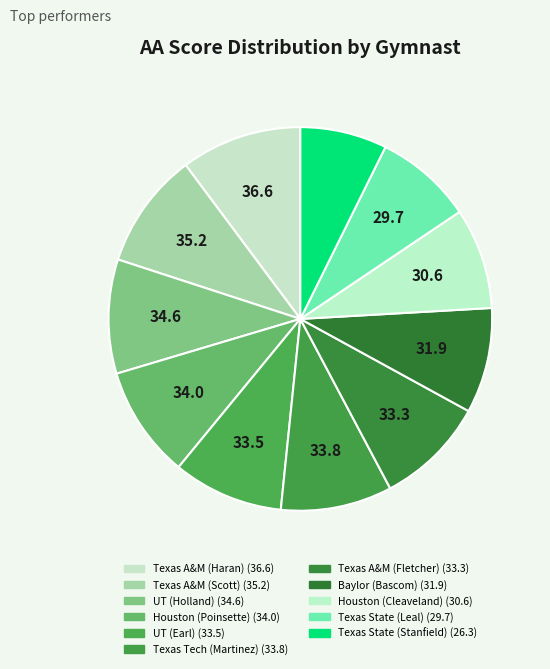

Is the sum of Texas Tech (Martinez) and Texas A&M (Scott) greater than half?

No